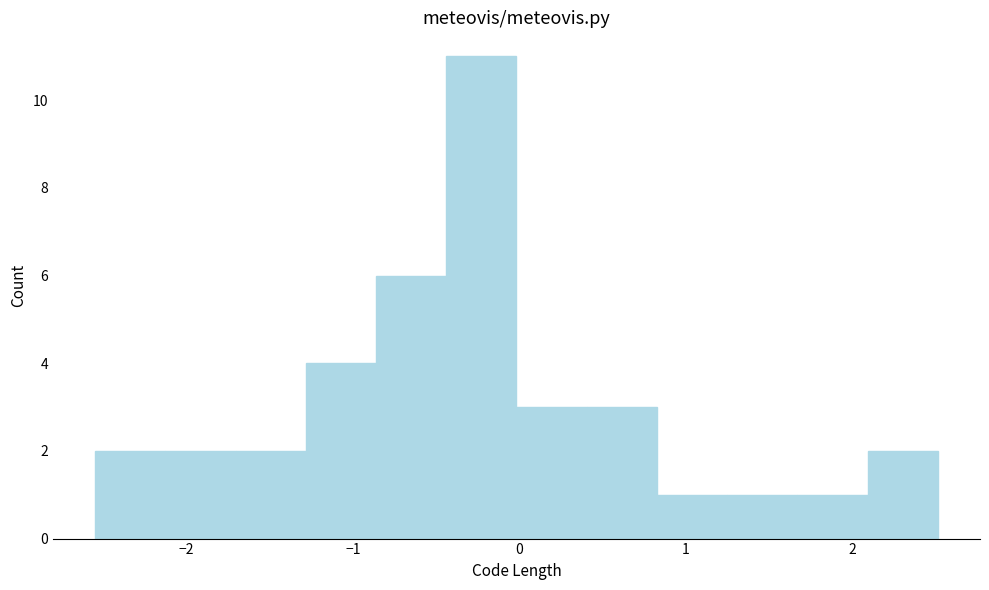

How tall is the bar that spans 0.0 to 0.4 on the x-axis? Neither the bar edges nor the heights are printed on the chart, so give them approximately, as read against the axes.

3